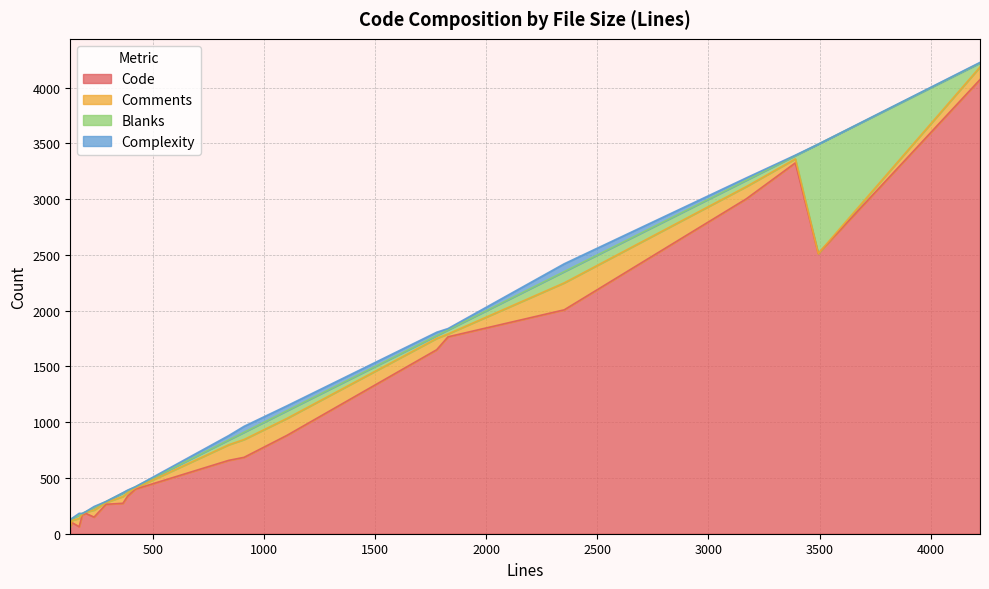

Which series has the widest spread of values?

Code